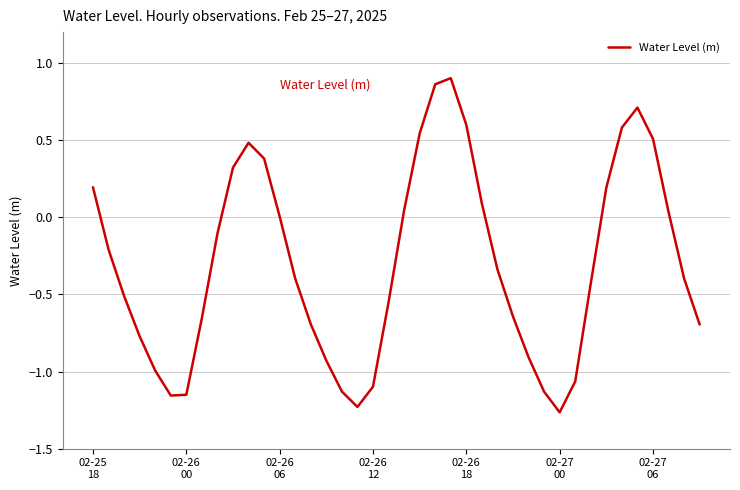

Does the chart have visible grid lines?

Yes